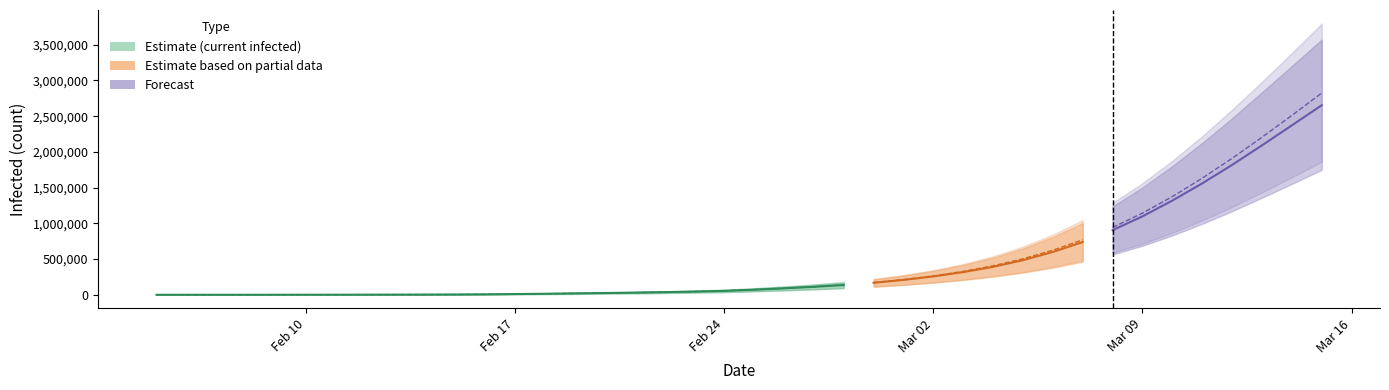

Is this an area chart (filled region under the line)?

No